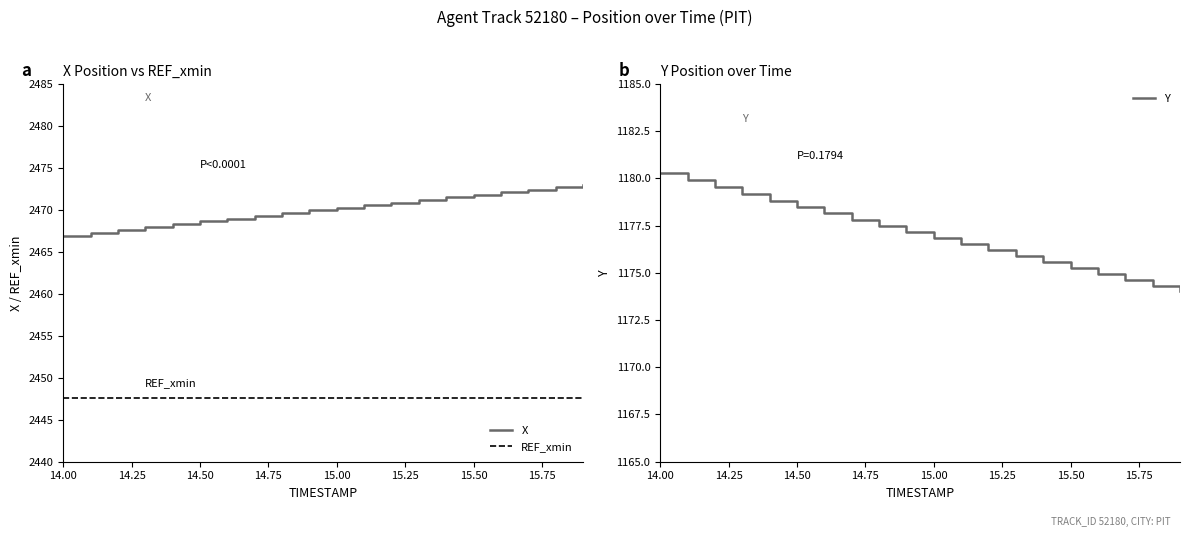

What is the minimum value for REF_xmin?

2447.6